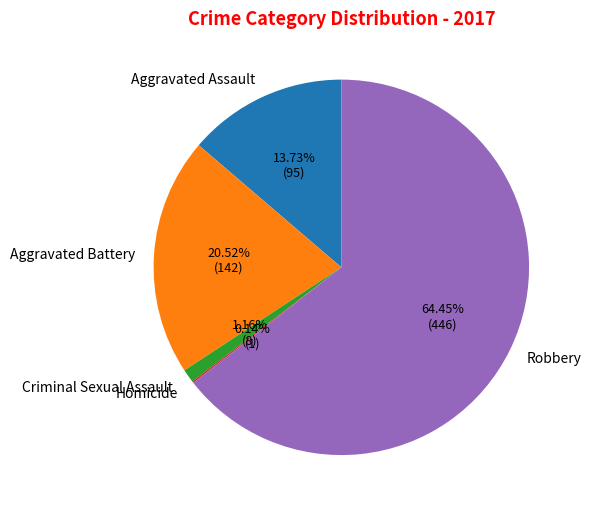

What portion of the pie excludes Robbery?

35.5%